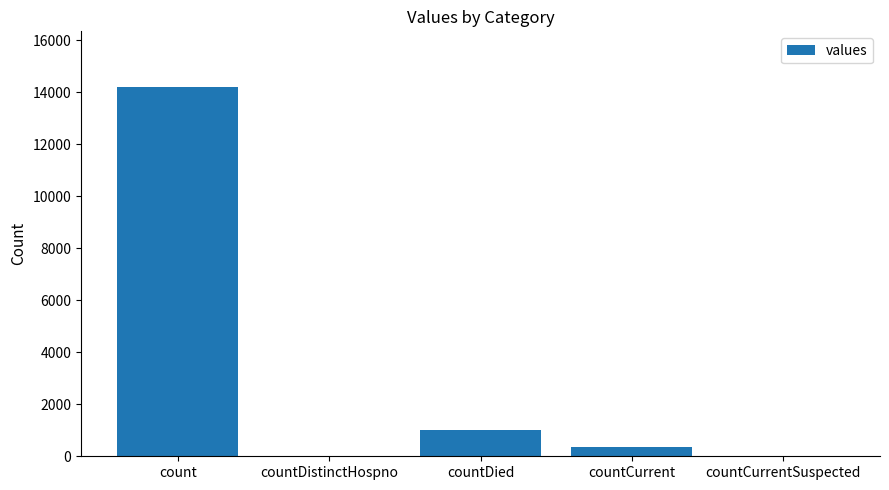

What is the sum of all values?

15581